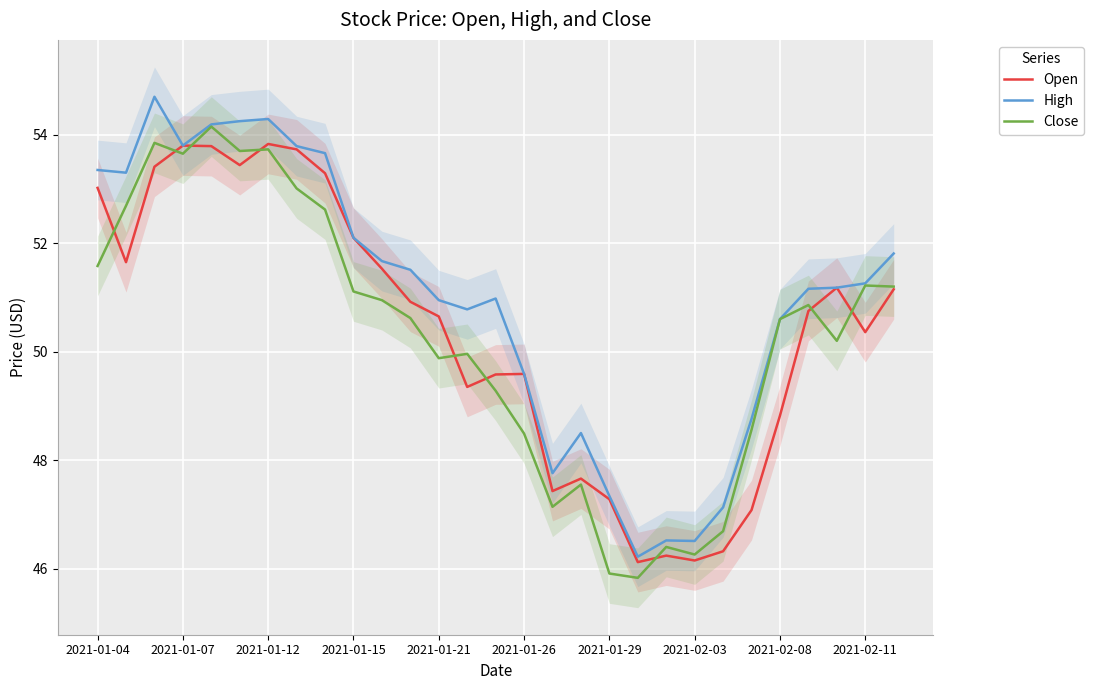

True or false: Open and High intersect in this chart.

False